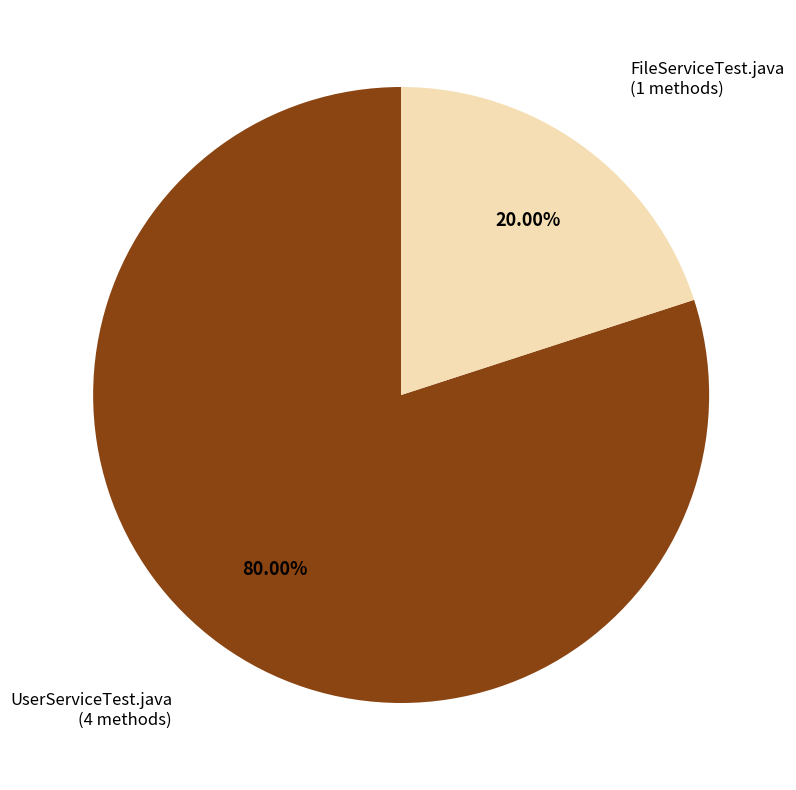

Which slice is the largest?

UserServiceTest.java